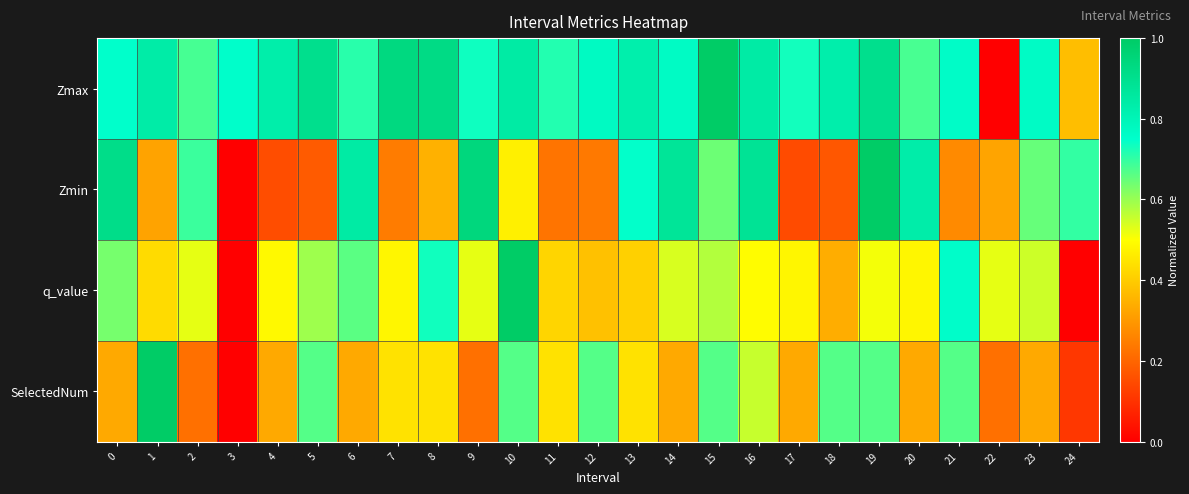

Reading left to right, extract all data points from this chart.

Zmax: 0=0.7	1=0.8	2=0.7	3=0.8	4=0.8	5=0.9	6=0.7	7=0.9	8=0.9	9=0.7	10=0.8	11=0.7	12=0.8	13=0.8	14=0.8	15=1.0	16=0.8	17=0.7	18=0.8	19=0.9	20=0.7	21=0.8	22=0.0	23=0.8	24=0.4
Zmin: 0=0.9	1=0.3	2=0.7	3=0.0	4=0.2	5=0.2	6=0.8	7=0.2	8=0.3	9=0.9	10=0.5	11=0.2	12=0.2	13=0.7	14=0.9	15=0.6	16=0.9	17=0.1	18=0.2	19=1.0	20=0.8	21=0.3	22=0.3	23=0.6	24=0.7
q_value: 0=0.6	1=0.4	2=0.5	3=0.0	4=0.5	5=0.6	6=0.7	7=0.5	8=0.7	9=0.5	10=1.0	11=0.4	12=0.4	13=0.4	14=0.5	15=0.6	16=0.5	17=0.5	18=0.3	19=0.5	20=0.5	21=0.8	22=0.5	23=0.5	24=0.0
SelectedNum: 0=0.3	1=1.0	2=0.2	3=0.0	4=0.3	5=0.7	6=0.3	7=0.4	8=0.4	9=0.2	10=0.7	11=0.4	12=0.7	13=0.4	14=0.3	15=0.7	16=0.6	17=0.3	18=0.7	19=0.7	20=0.3	21=0.7	22=0.2	23=0.3	24=0.1